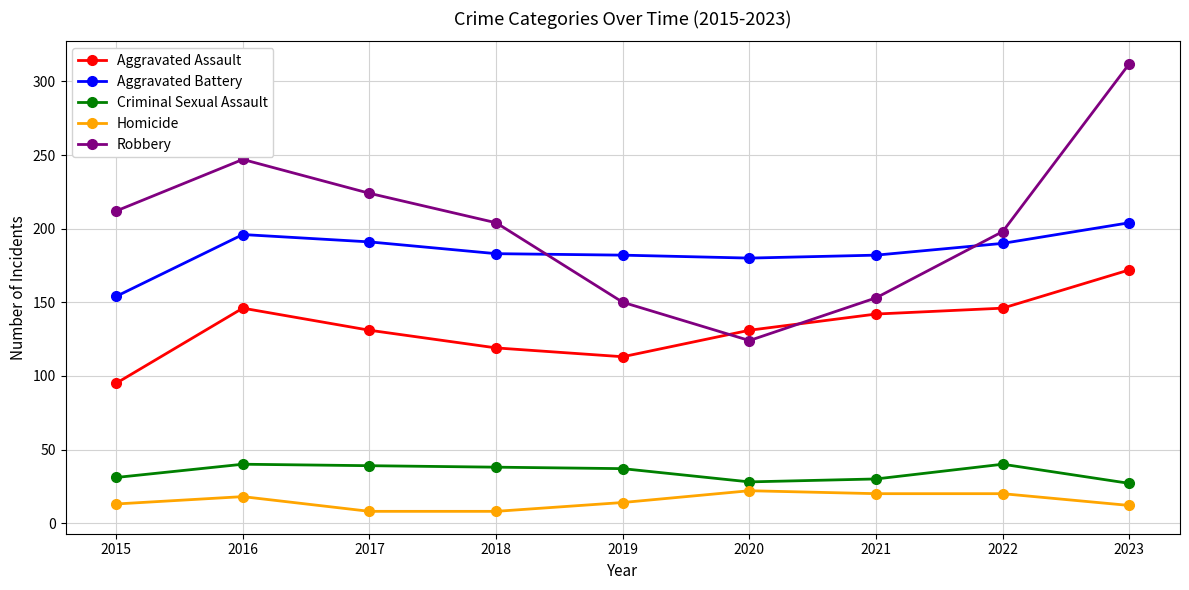

At 2023, list the series in order from largest to smallest.

Robbery, Aggravated Battery, Aggravated Assault, Criminal Sexual Assault, Homicide